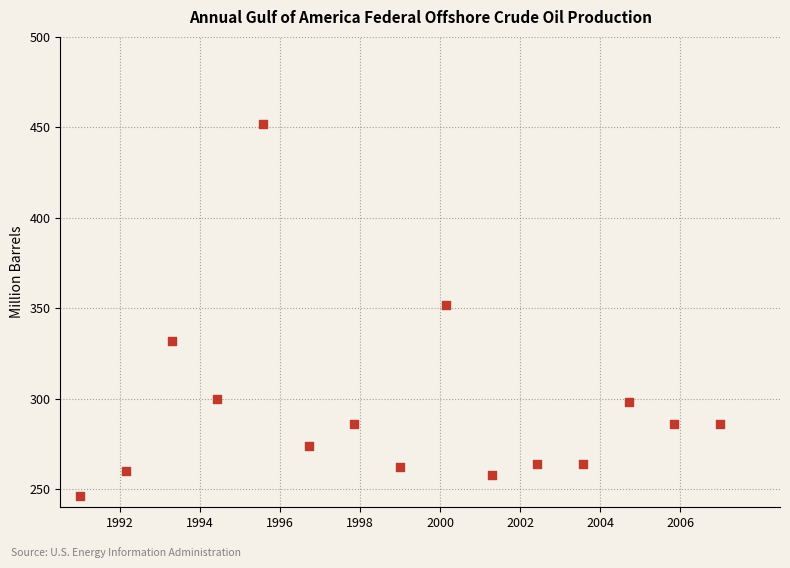

What Y value in the scatter plot is closest to 349?

352